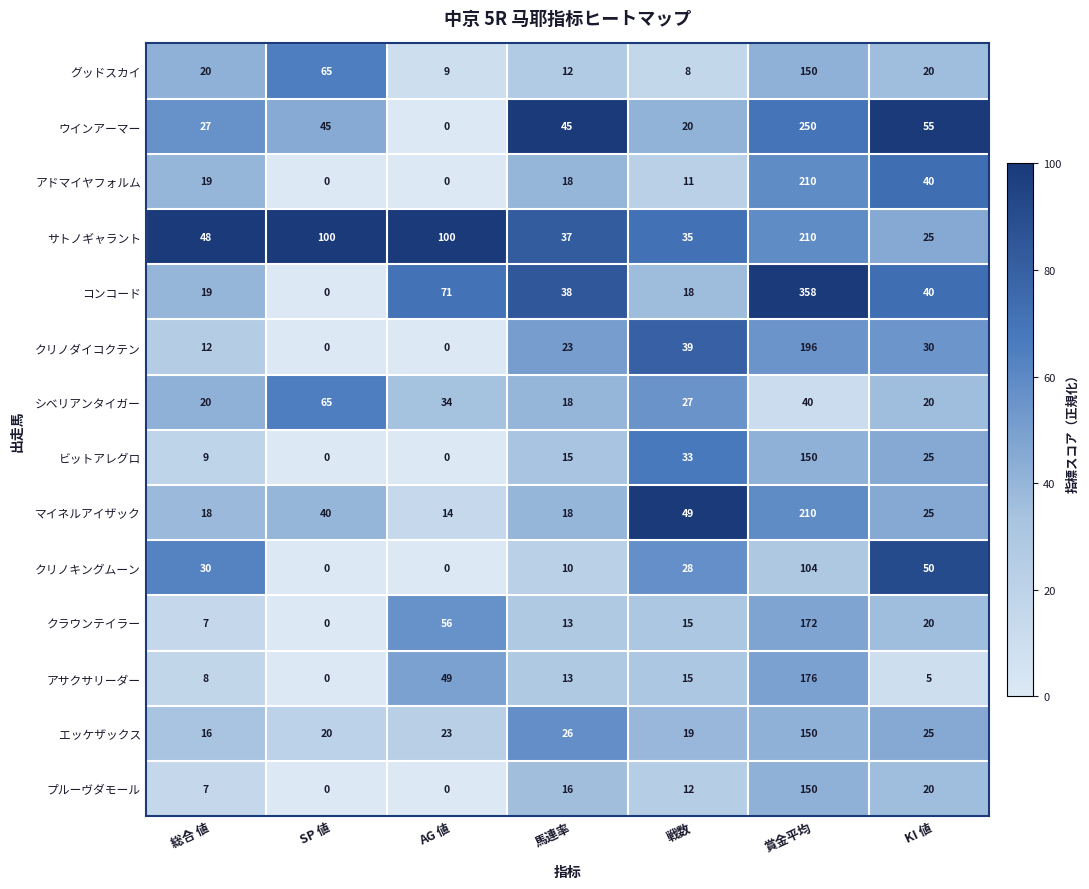

At which label does ビットアレグロ reach its peak?

賞金平均